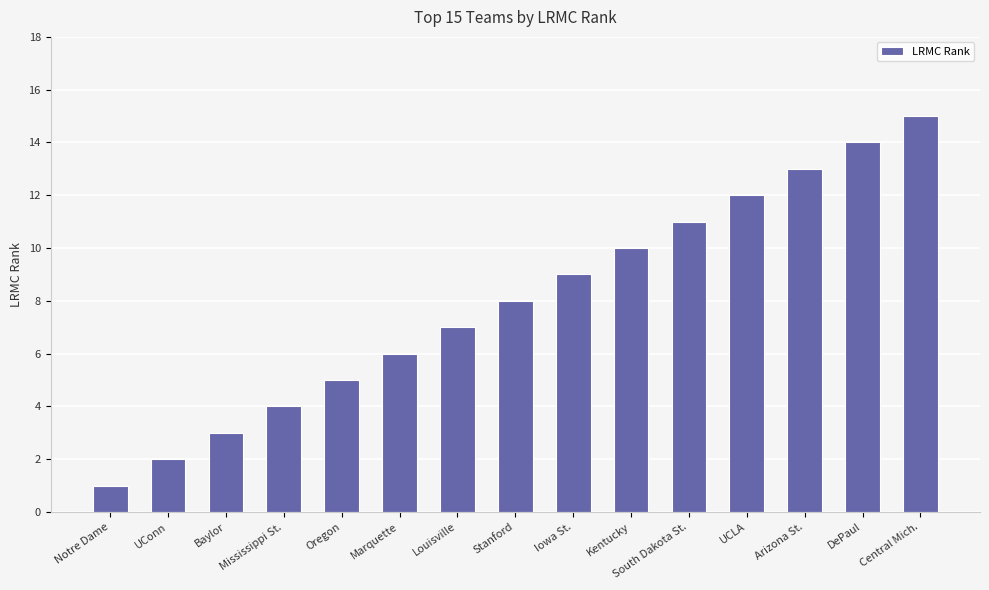

The value at Notre Dame is 2. True or false?

False